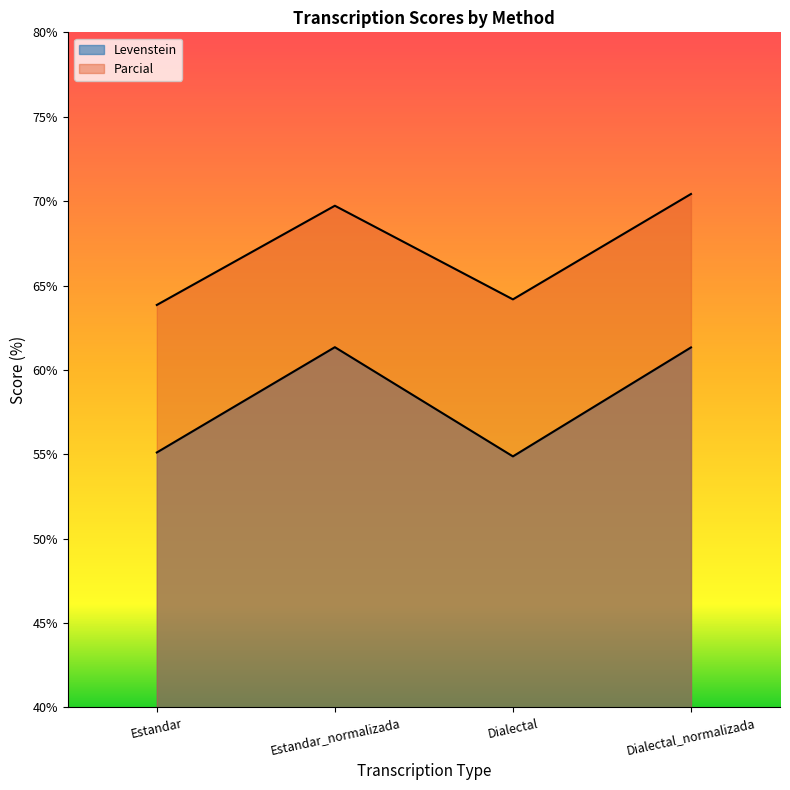

True or false: Levenstein has more than 1 points higher than both neighbors.

False